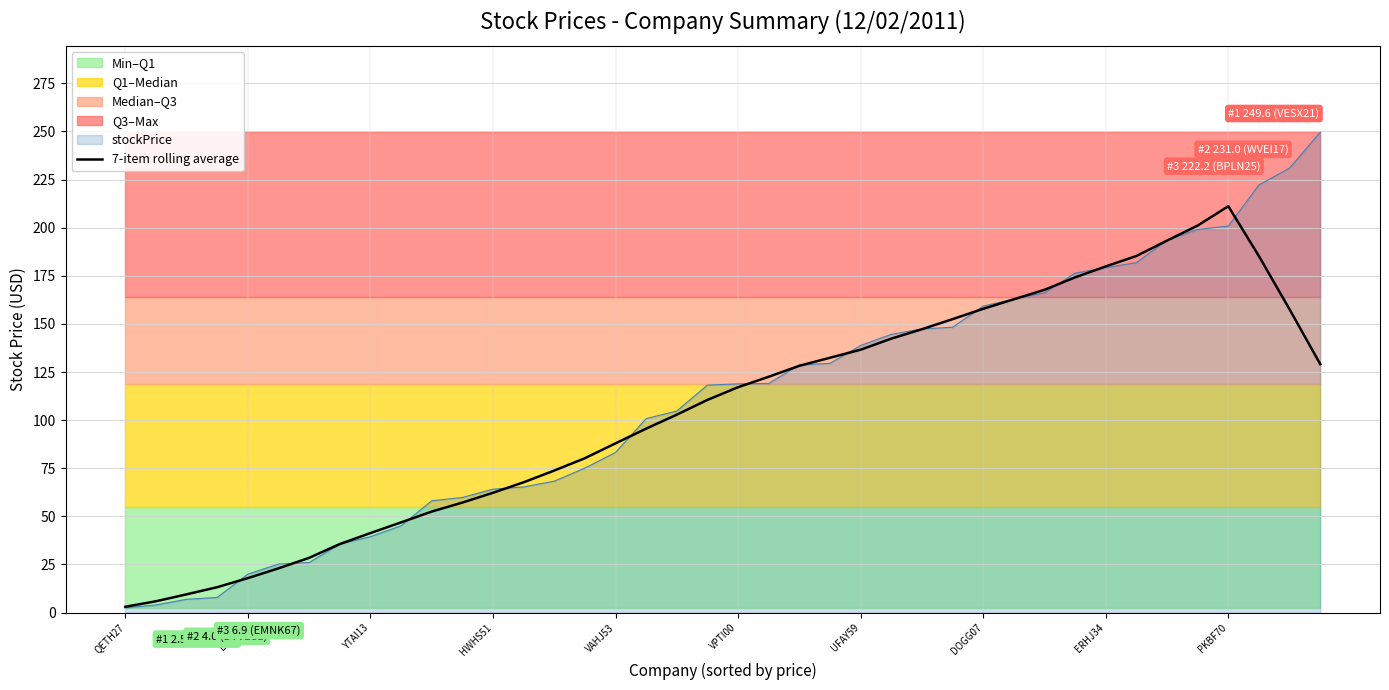

What is the highest value of the stockPrice series?

249.6